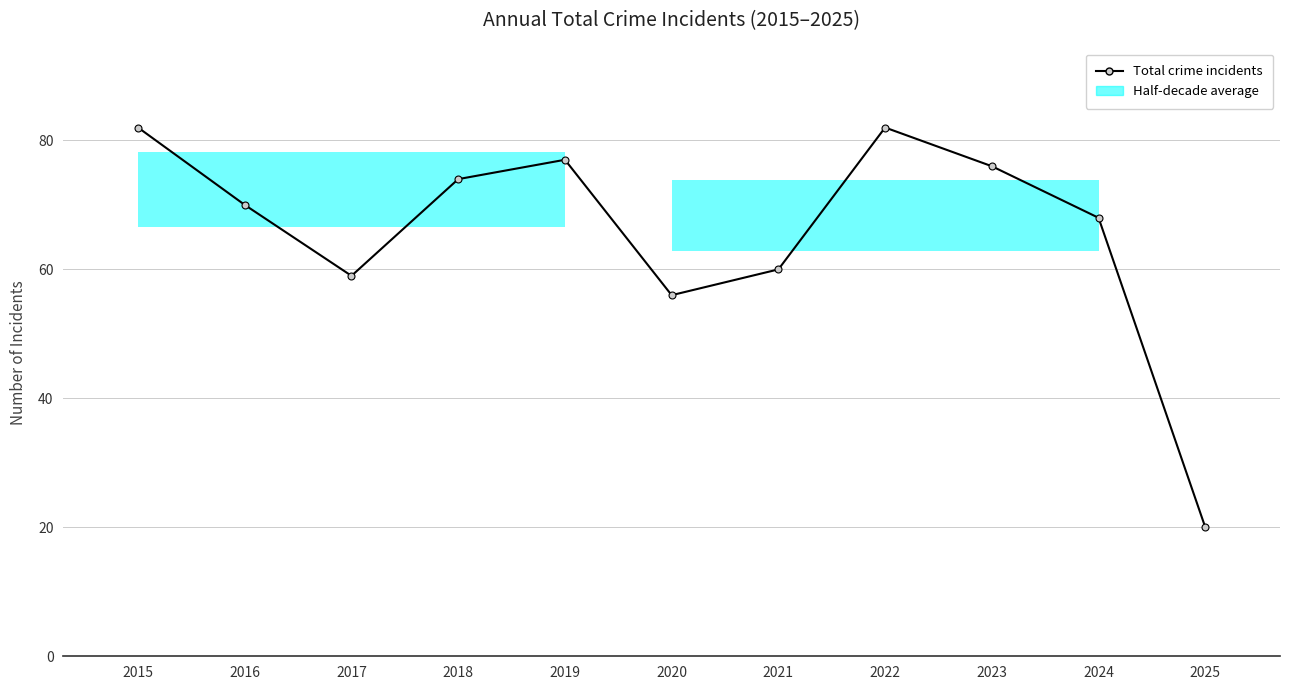

What is the value of the 9th point from the left?

76